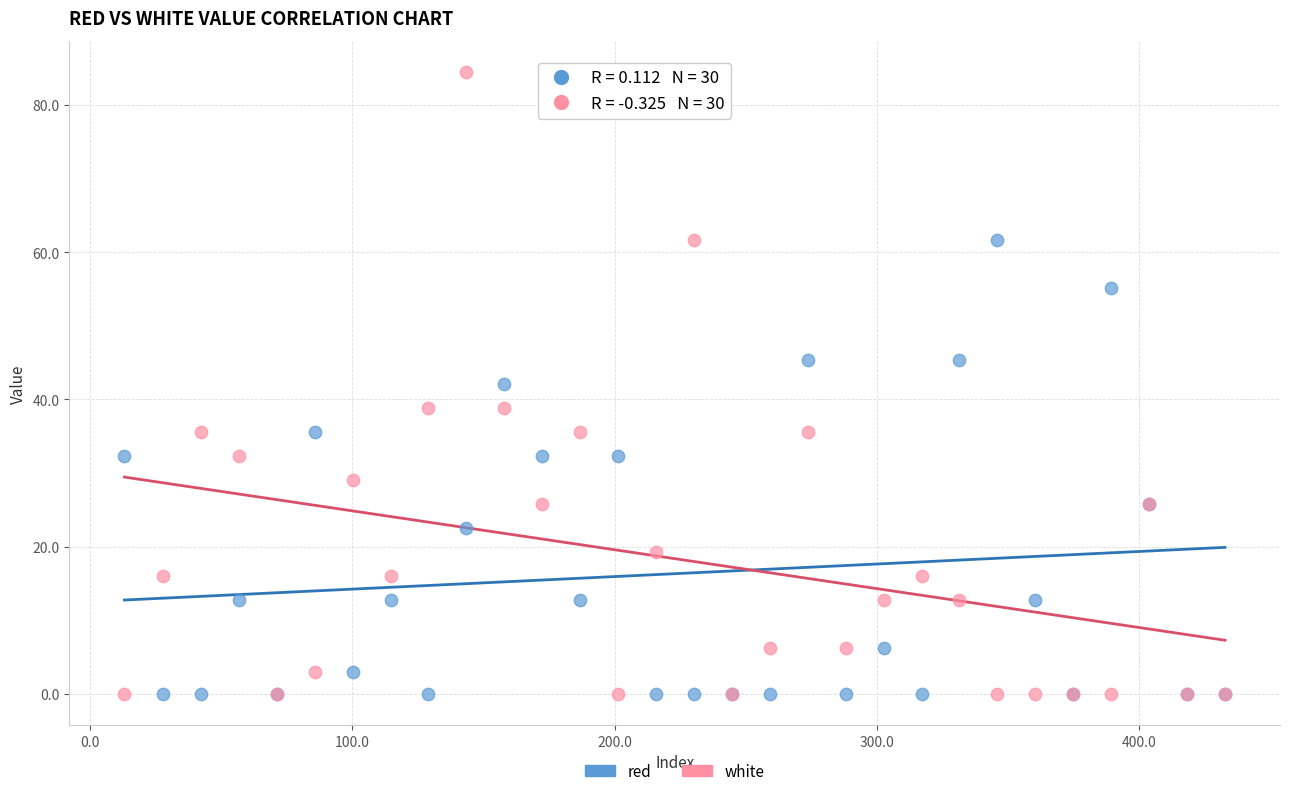

Which series reaches the maximum Y coordinate?

white